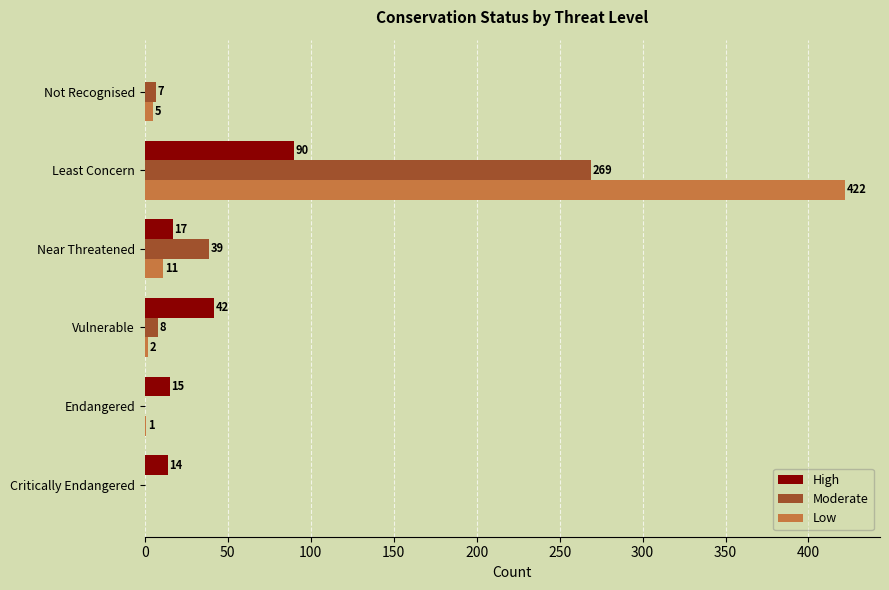

How many data points does each series have?

6